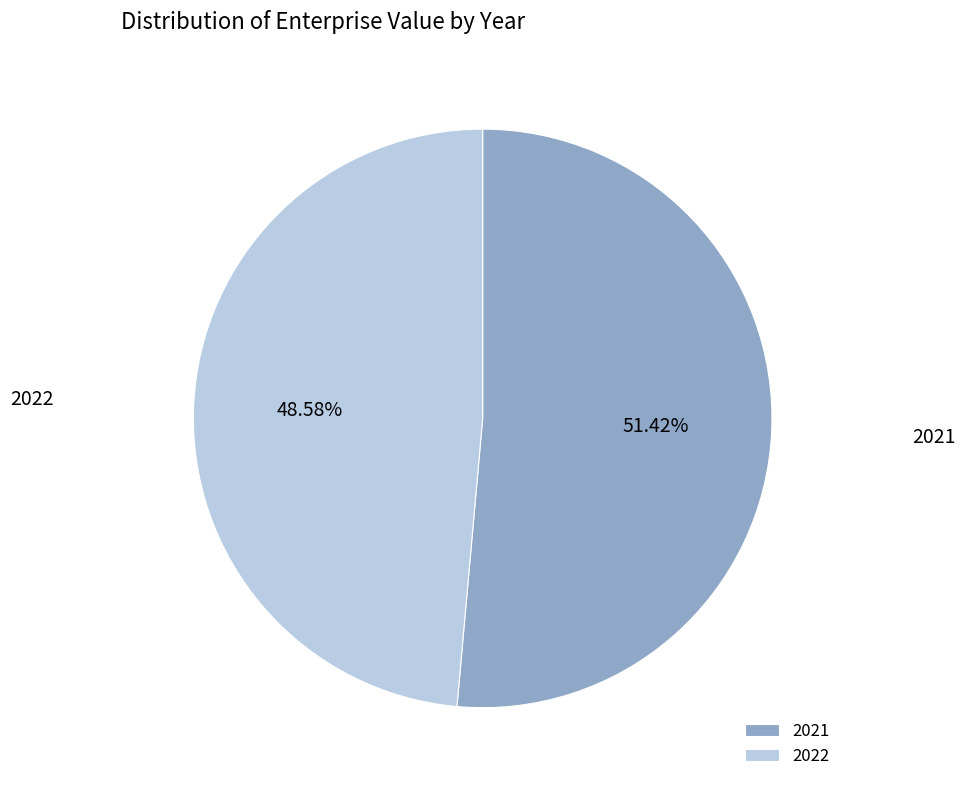

To the nearest percent, what is the average slice percentage?

50%